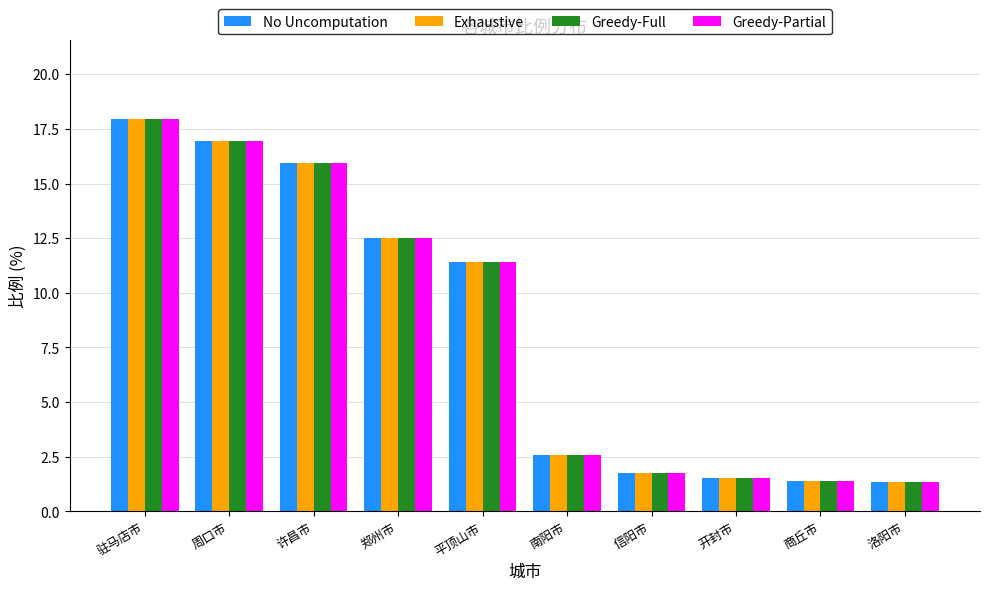

Is the value of Exhaustive at 许昌市 greater than the value of Greedy-Full at 郑州市?

Yes